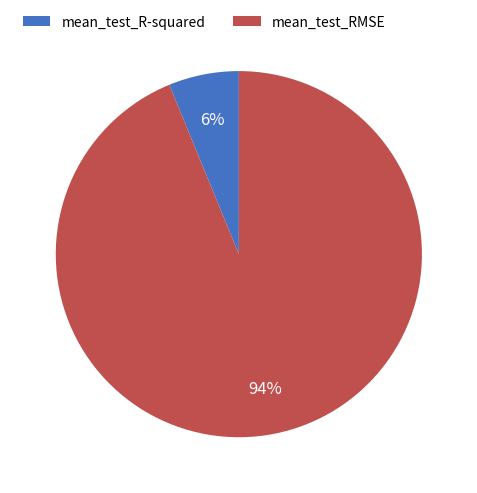

To the nearest percent, what percentage of the pie is mean_test_R-squared?

6%